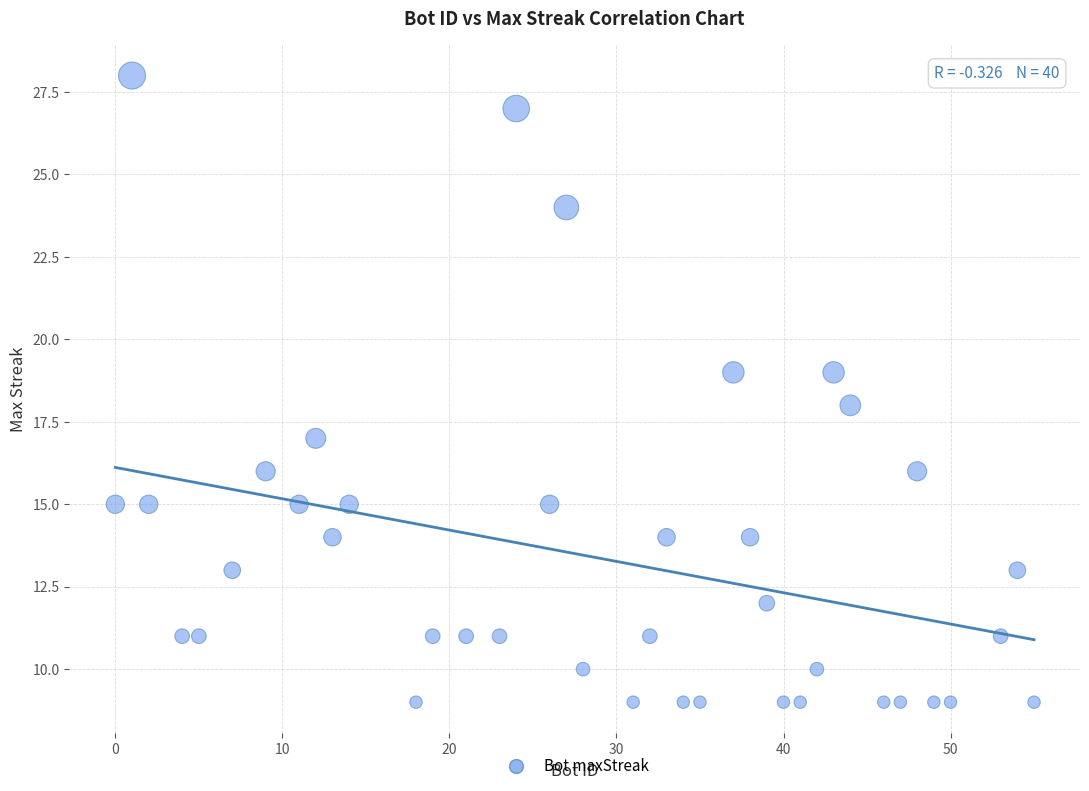

What is the range of X values (max minus min)?

55